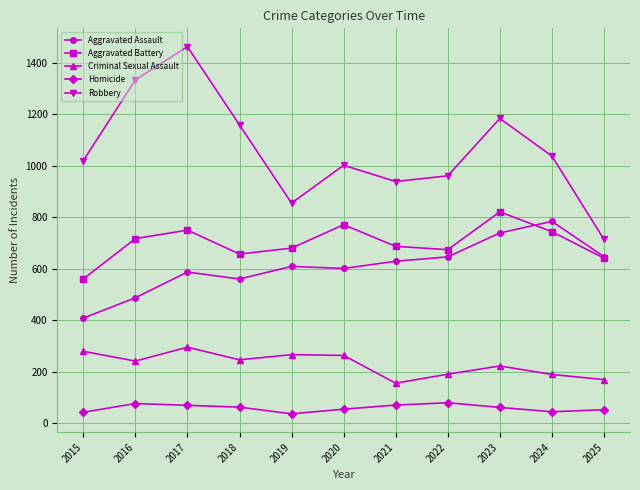

True or false: Aggravated Battery has a value of 1061 at 2017.

False